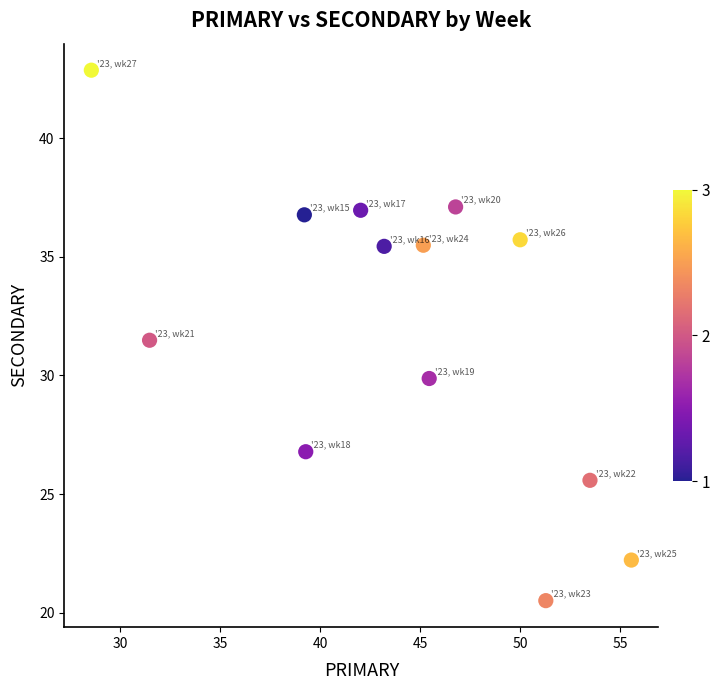

What Y value in the scatter plot is closest to 31?

31.5